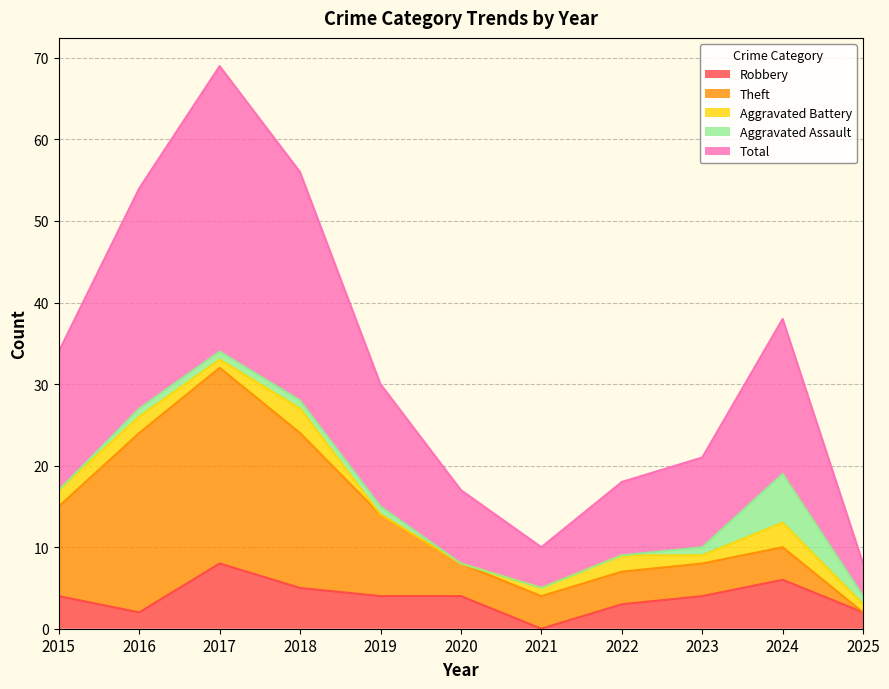

What is the greatest value displayed?

35